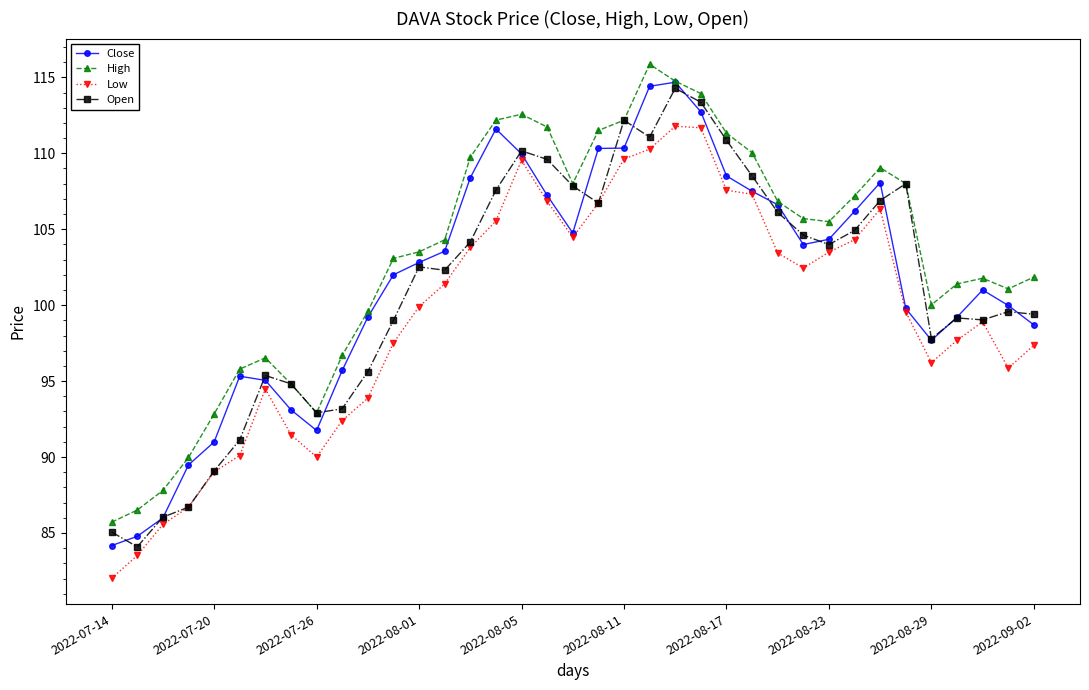

What is the sum of all Low values?

3678.6